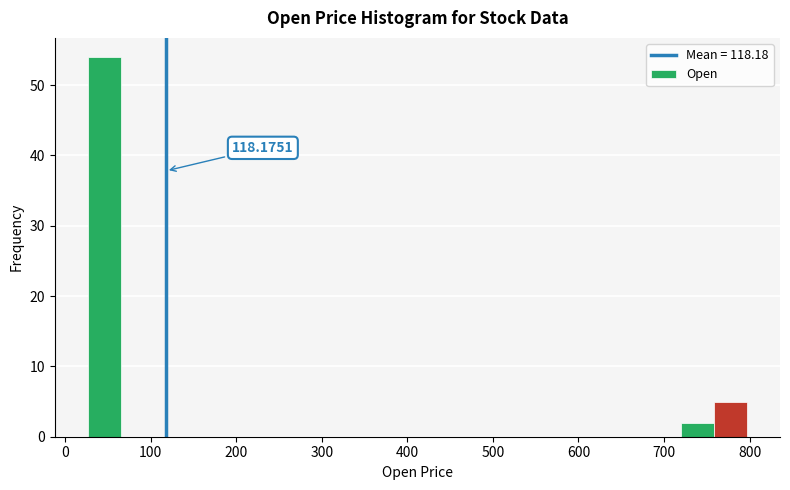

Read against the x-axis, roughly where is the centre of the tallest bar?

50